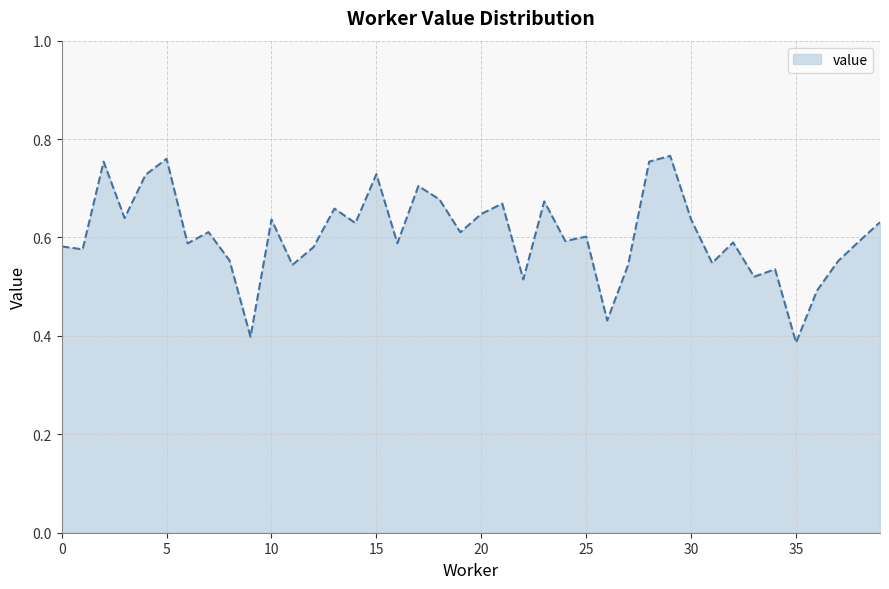

Reading left to right, transcribe all the data shown in this chart.

0.6	0.6	0.8	0.6	0.7	0.8	0.6	0.6	0.6	0.4	0.6	0.5	0.6	0.7	0.6	0.7	0.6	0.7	0.7	0.6	0.6	0.7	0.5	0.7	0.6	0.6	0.4	0.5	0.8	0.8	0.6	0.5	0.6	0.5	0.5	0.4	0.5	0.6	0.6	0.6